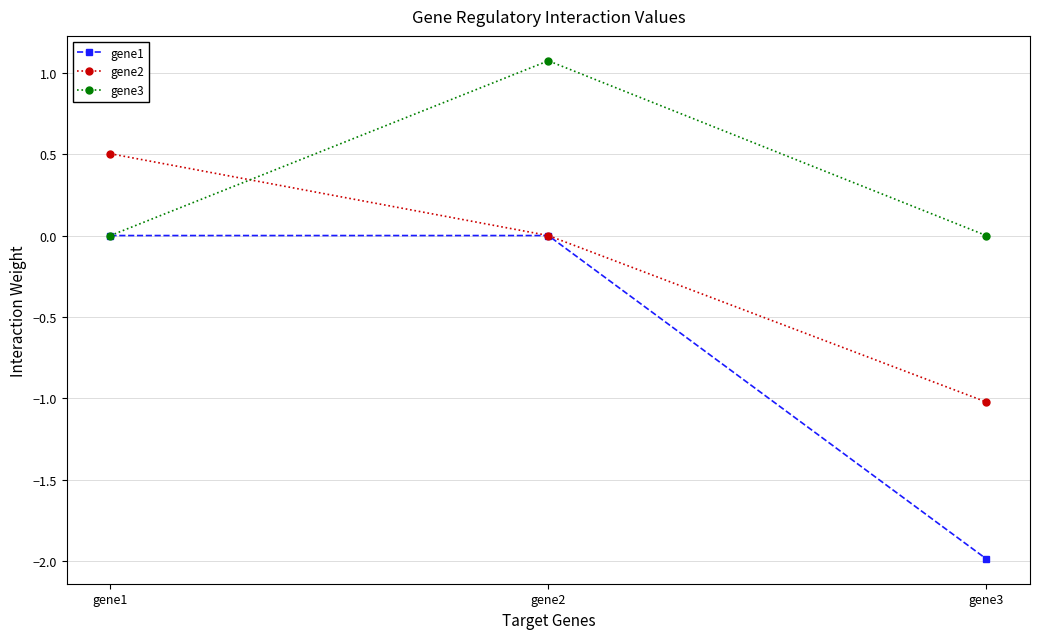

What is the difference between the maximum and second lowest values in the gene2 series?

0.5